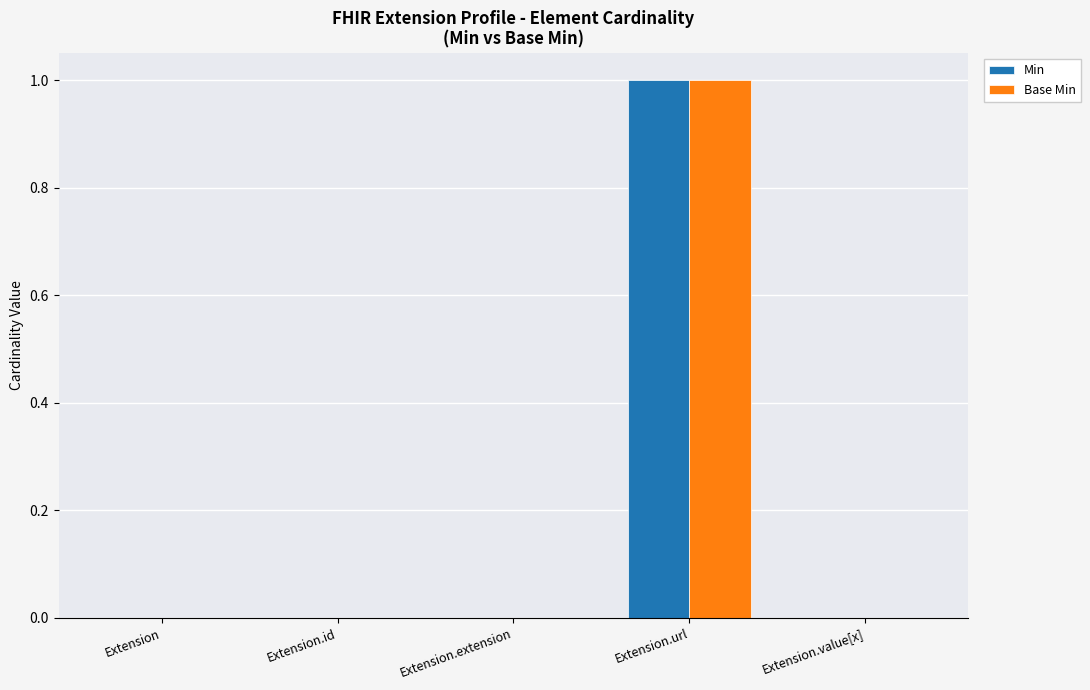

The Base Min series shows 0 at Extension.extension. True or false?

True